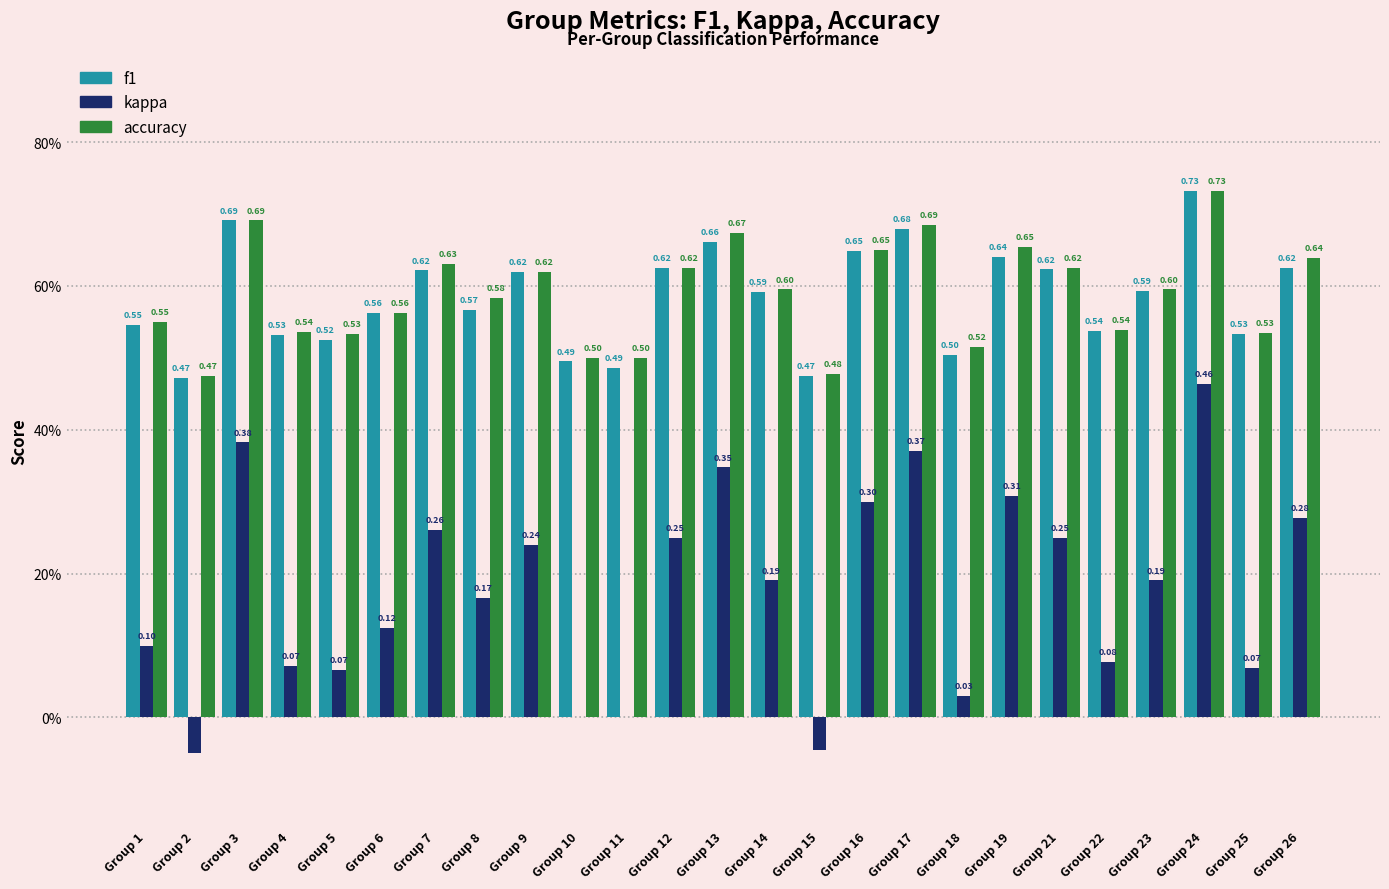

Are the bars grouped side by side (vs. stacked)?

Yes